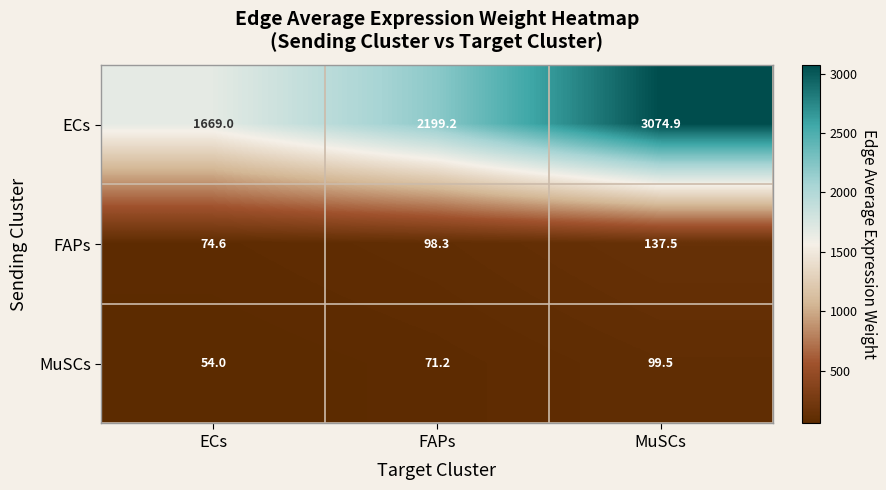

What is the total value across all series at ECs?

1797.6